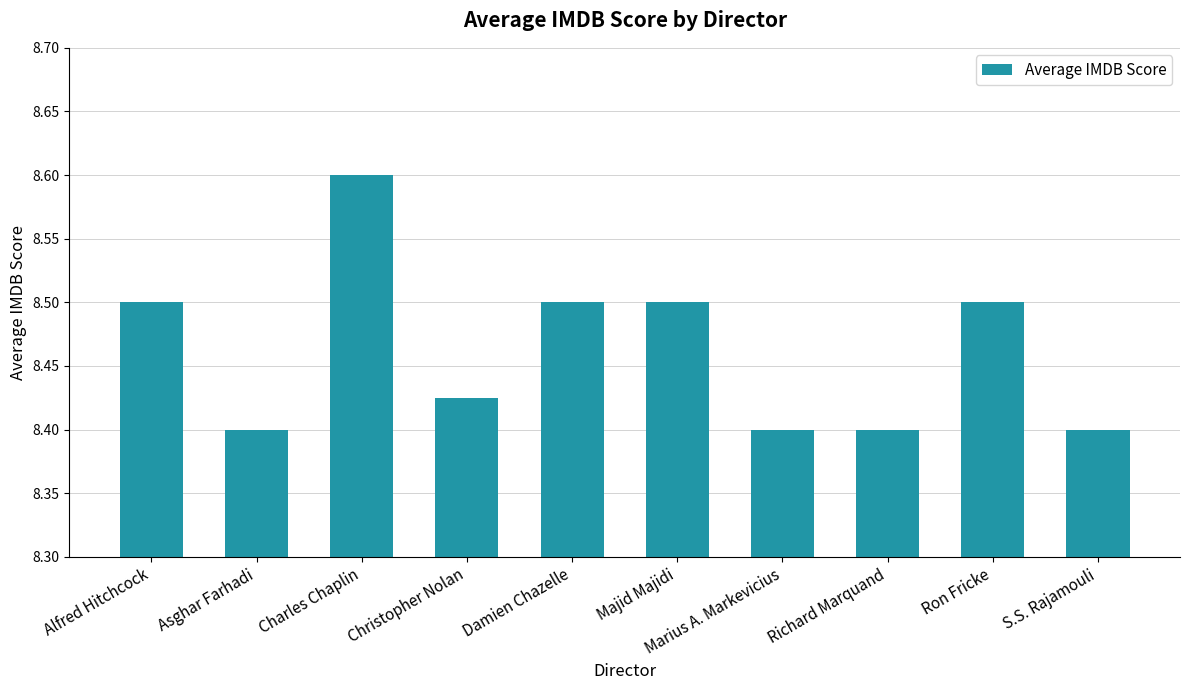

What is the sum of all values?

84.6